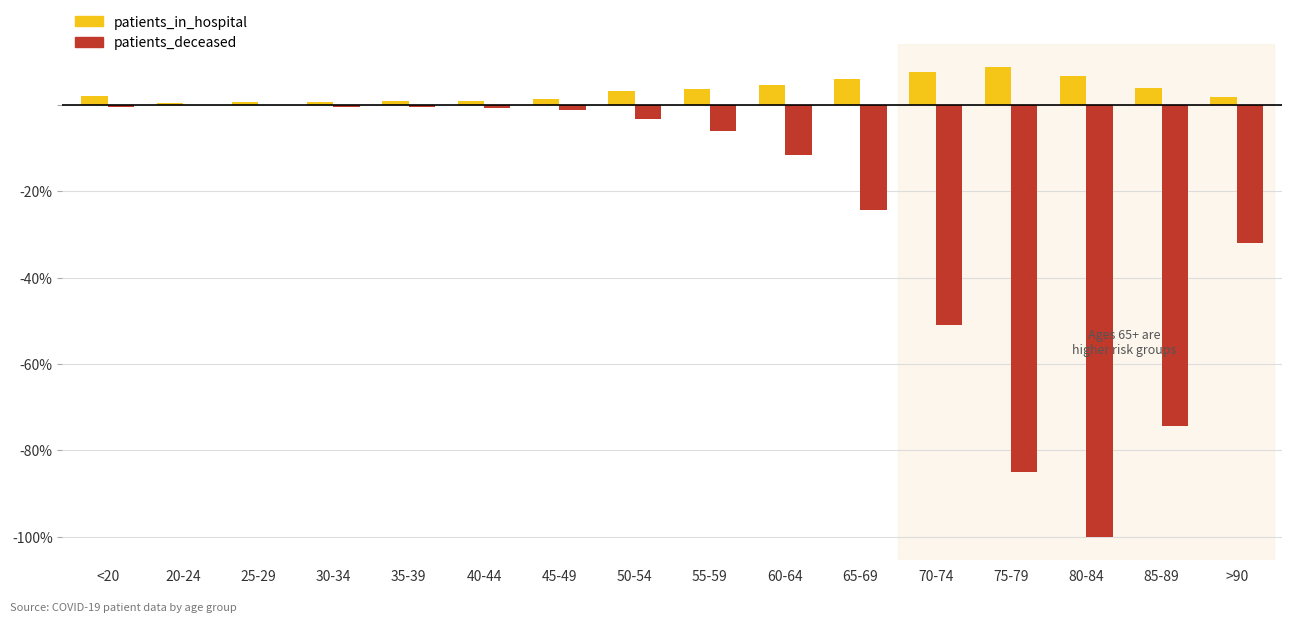

Is the value of patients_in_hospital at 35-39 greater than the value of patients_deceased at 70-74?

Yes